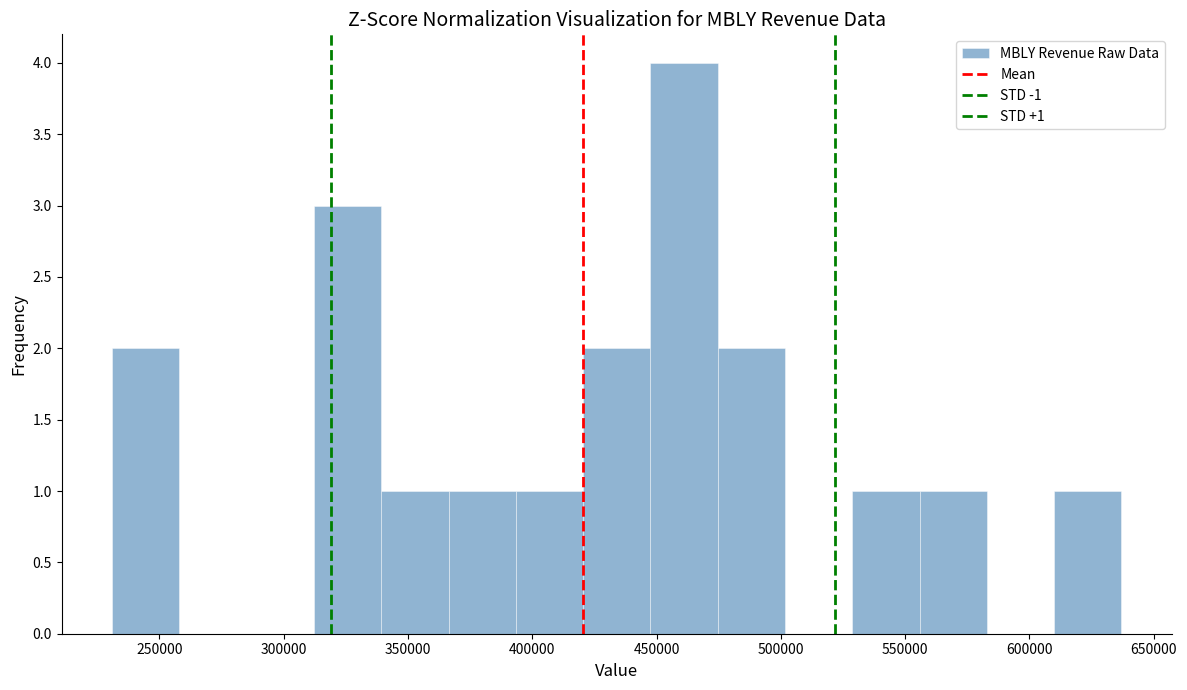

Over which range of the x-axis is the bar tallest?

450000 to 475000